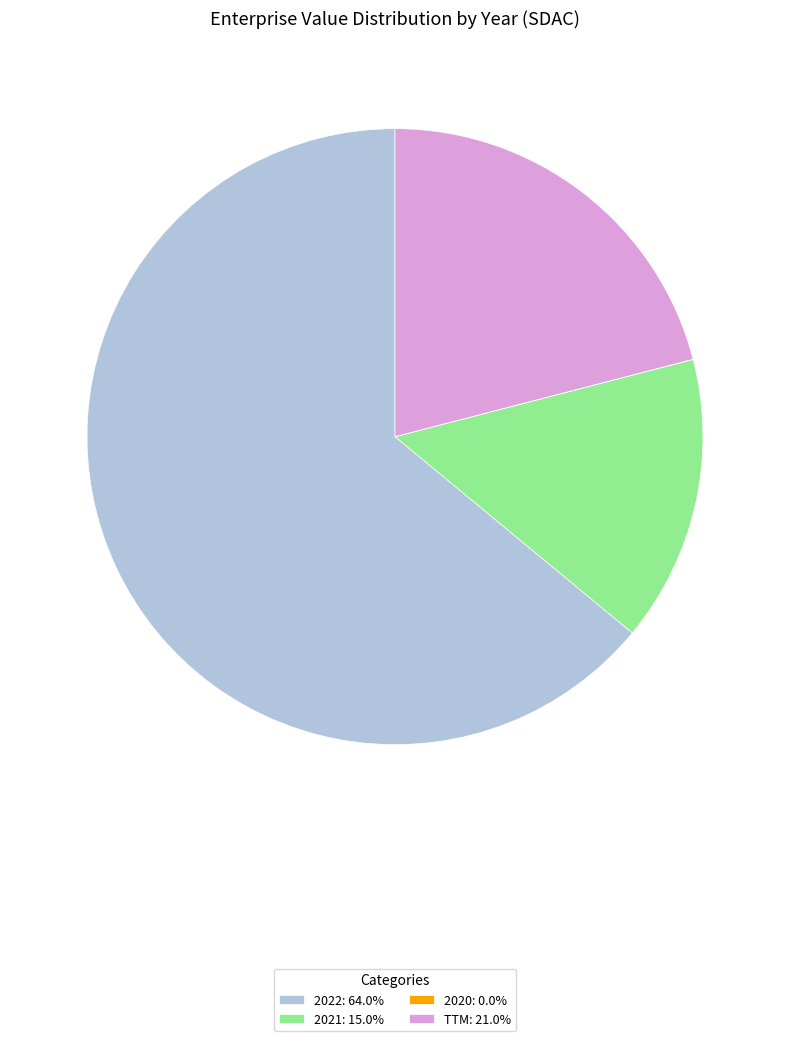

Is there any slice that represents more than half of the pie?

Yes